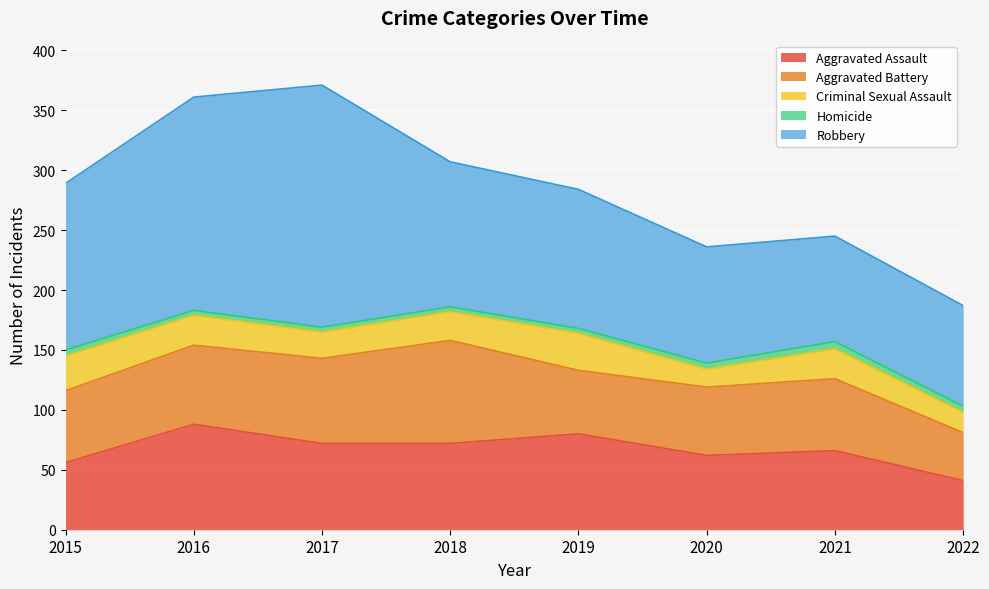

The value of Homicide at 2020 is 5. True or false?

True